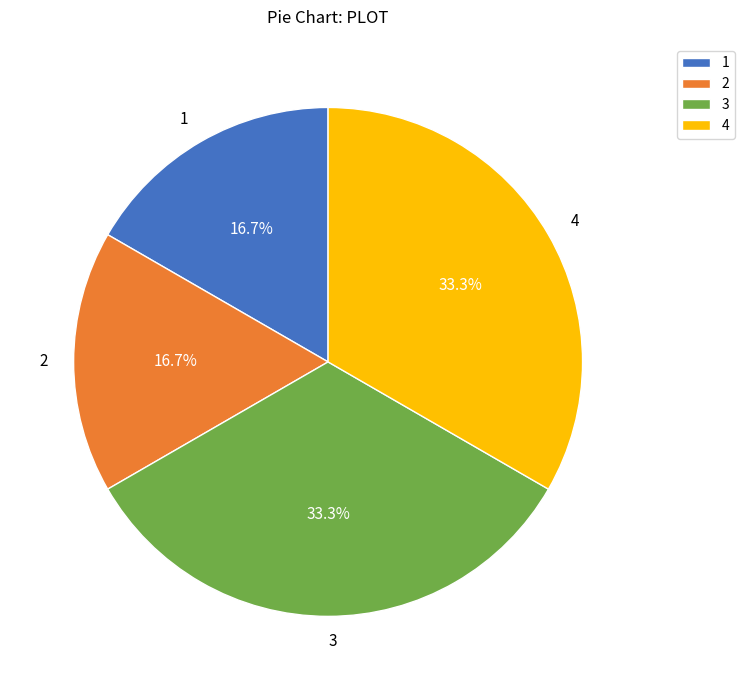

What is the ratio of the value at 4 to the value at 3?

1.0